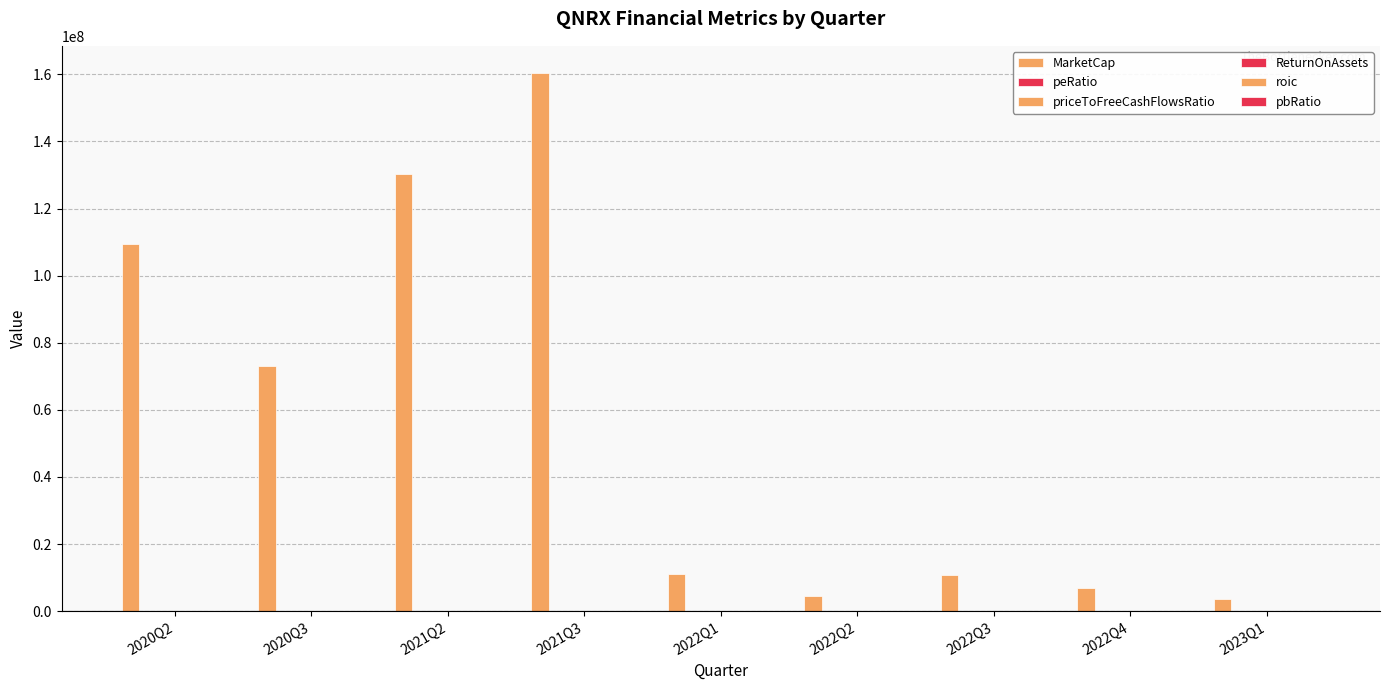

Which series changed the most between 2021Q3 and 2022Q3?

MarketCap